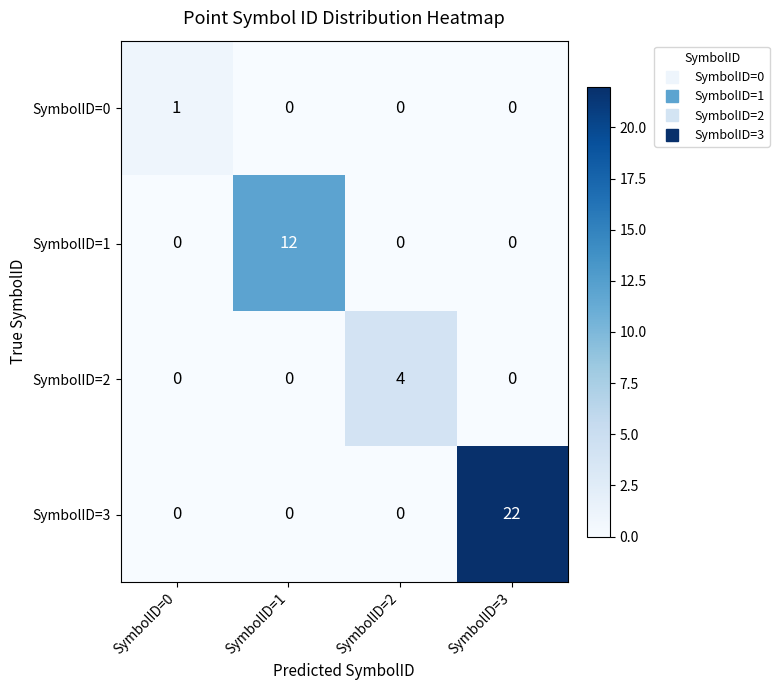

At which category is the sum across all series the highest?

SymbolID=3